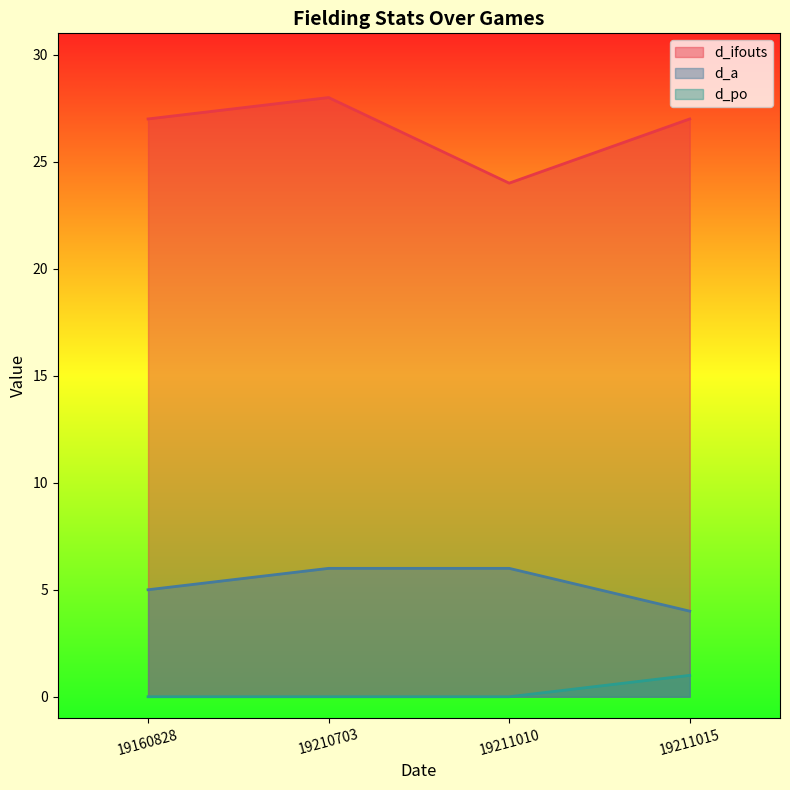

True or false: d_ifouts and d_po cross at least once.

False